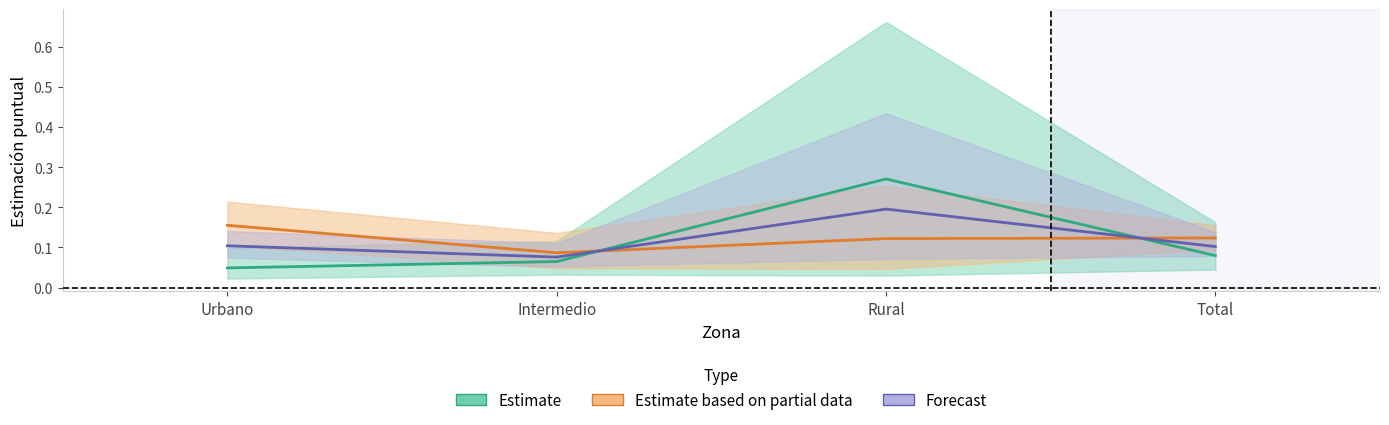

True or false: Forecast has a value of 0.2 at Total.

False